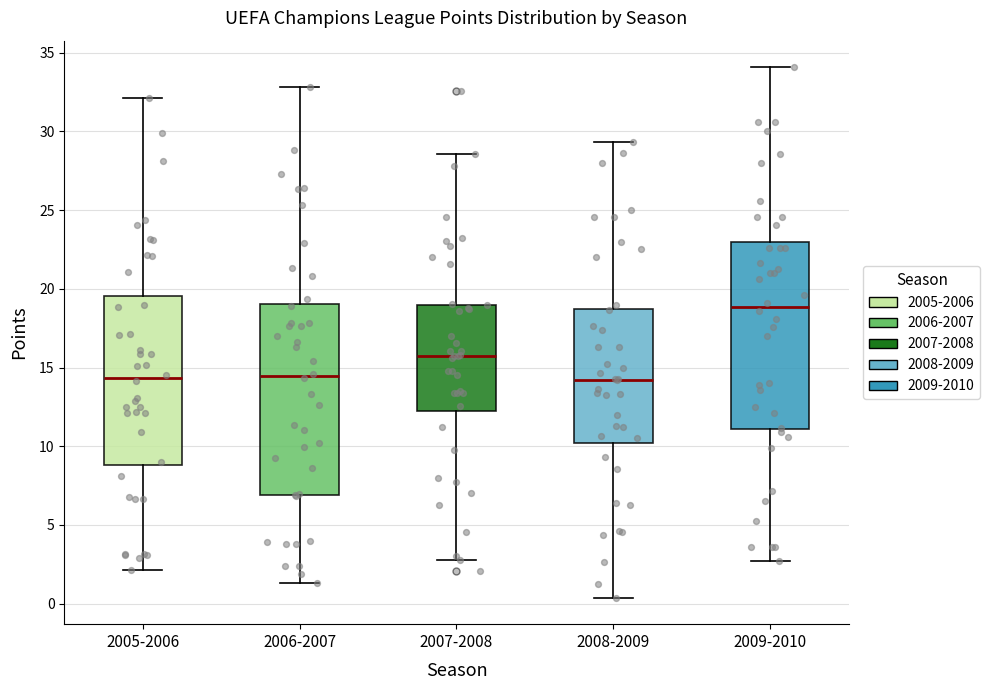

Reading left to right, read every box against the y-axis: the position of its median line, the range the box covers, and the ends of its whiskers. The values are not printed on the chart, so give them approximately, as read against the axis.

2005-2006: median 14.5, box 9.0 to 19.5, whiskers 2.0 to 32.0
2006-2007: median 14.5, box 7.0 to 19.0, whiskers 1.5 to 33.0
2007-2008: median 15.5, box 12.5 to 19.0, whiskers 3.0 to 28.5
2008-2009: median 14.0, box 10.0 to 18.5, whiskers 0.5 to 29.5
2009-2010: median 19.0, box 11.0 to 23.0, whiskers 2.5 to 34.0